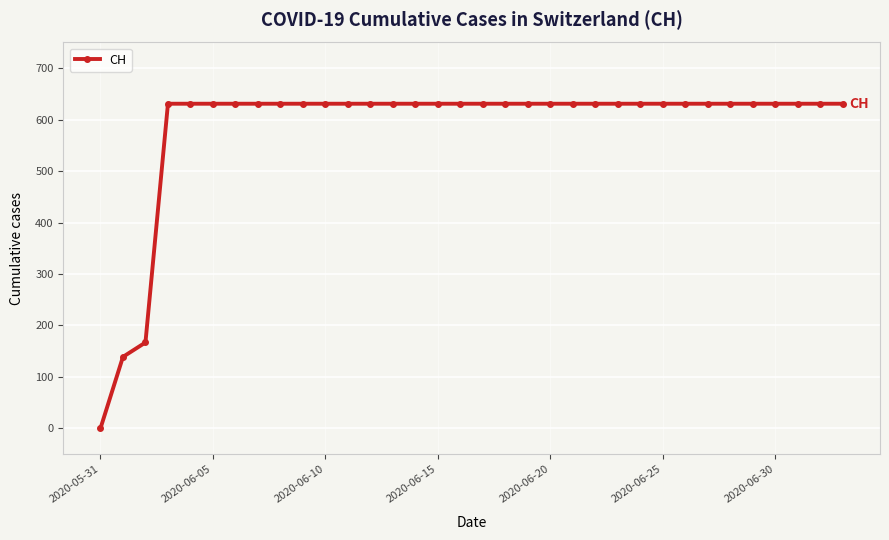

What is the greatest value displayed?

631